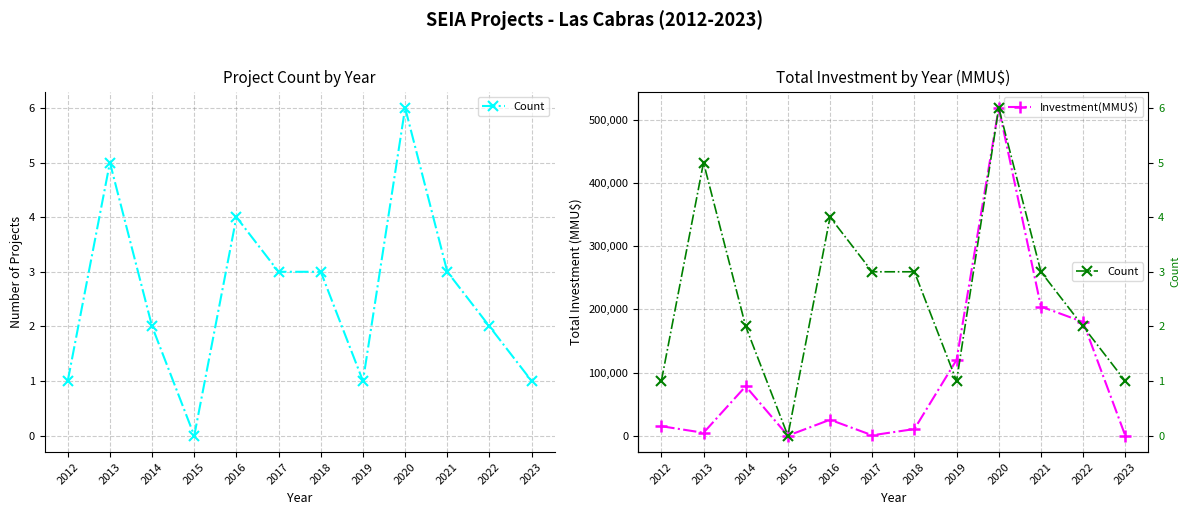

What are all the series names shown in the legend?

Count, Investment(MMU$)